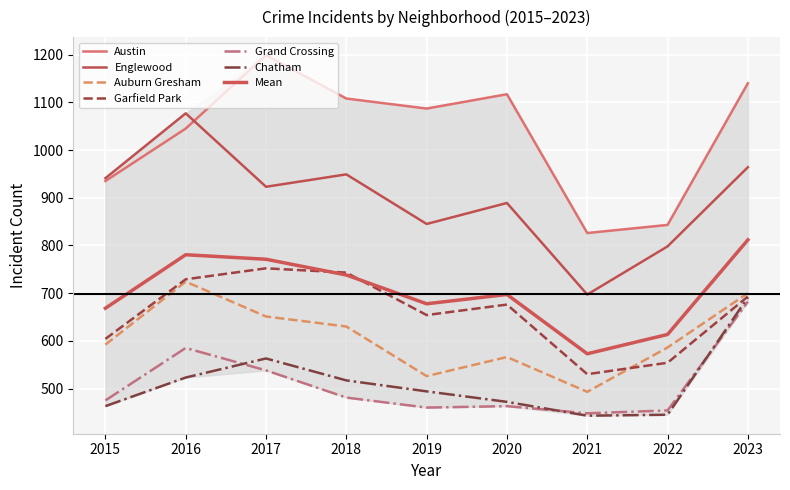

Is the value of Englewood at 2015 greater than the value of Austin at 2017?

No